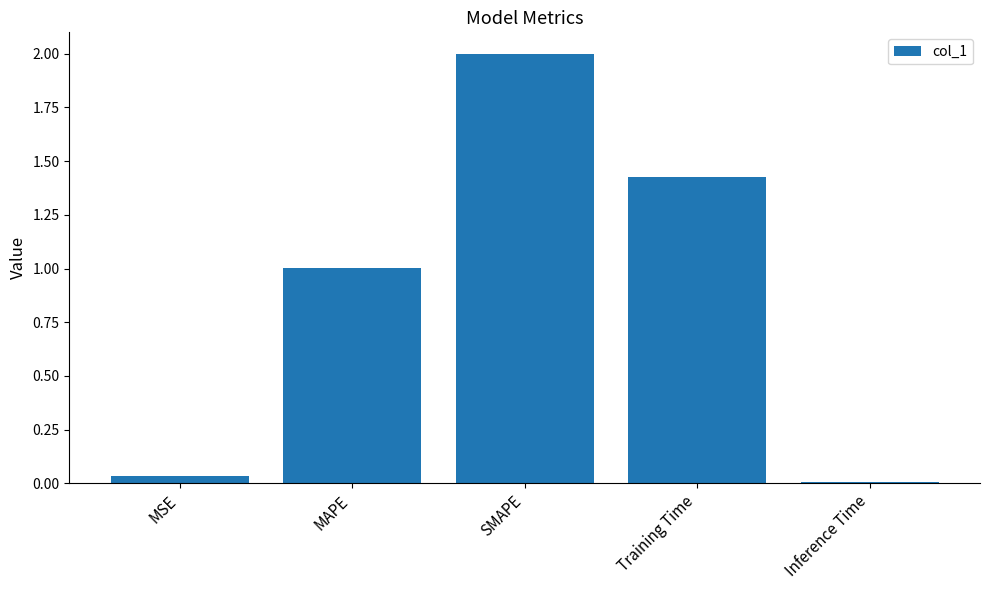

Rank the categories by value from lowest to highest.

Inference Time, MSE, MAPE, Training Time, SMAPE